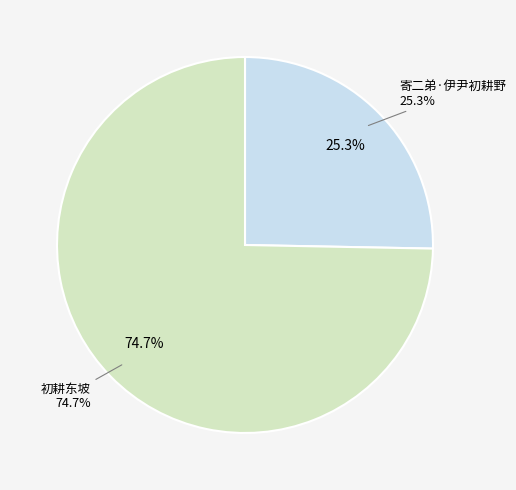

What is the total percentage of 初耕东坡 and 寄二弟·伊尹初耕野?

100.0%